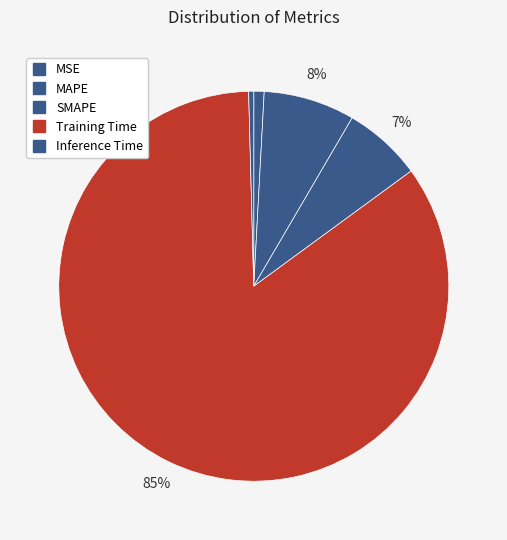

What is the largest slice in the pie chart?

Training Time